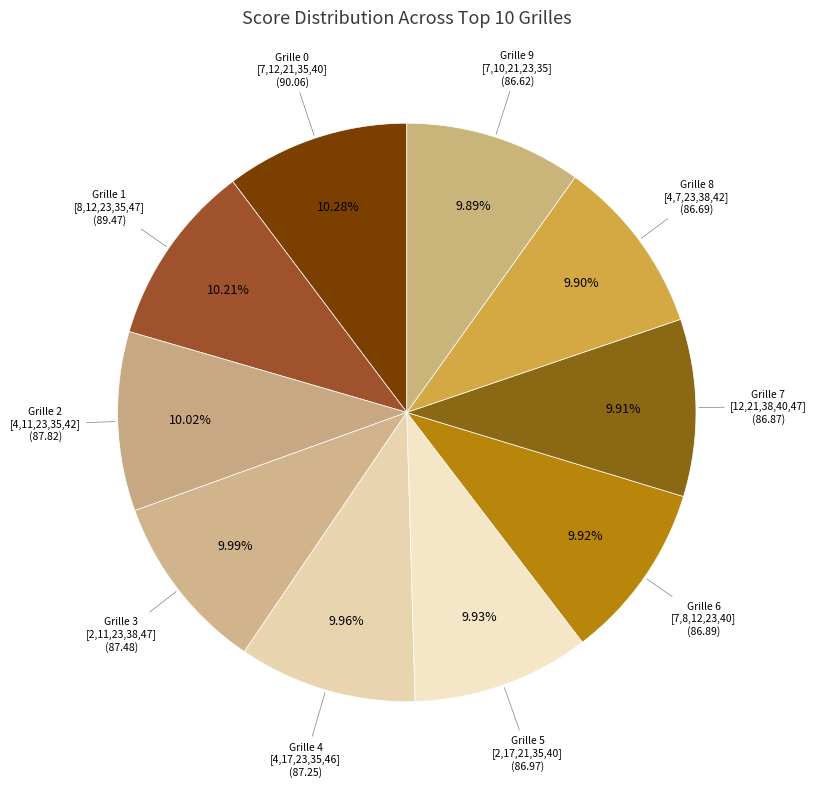

Count the number of slices in the pie.

10